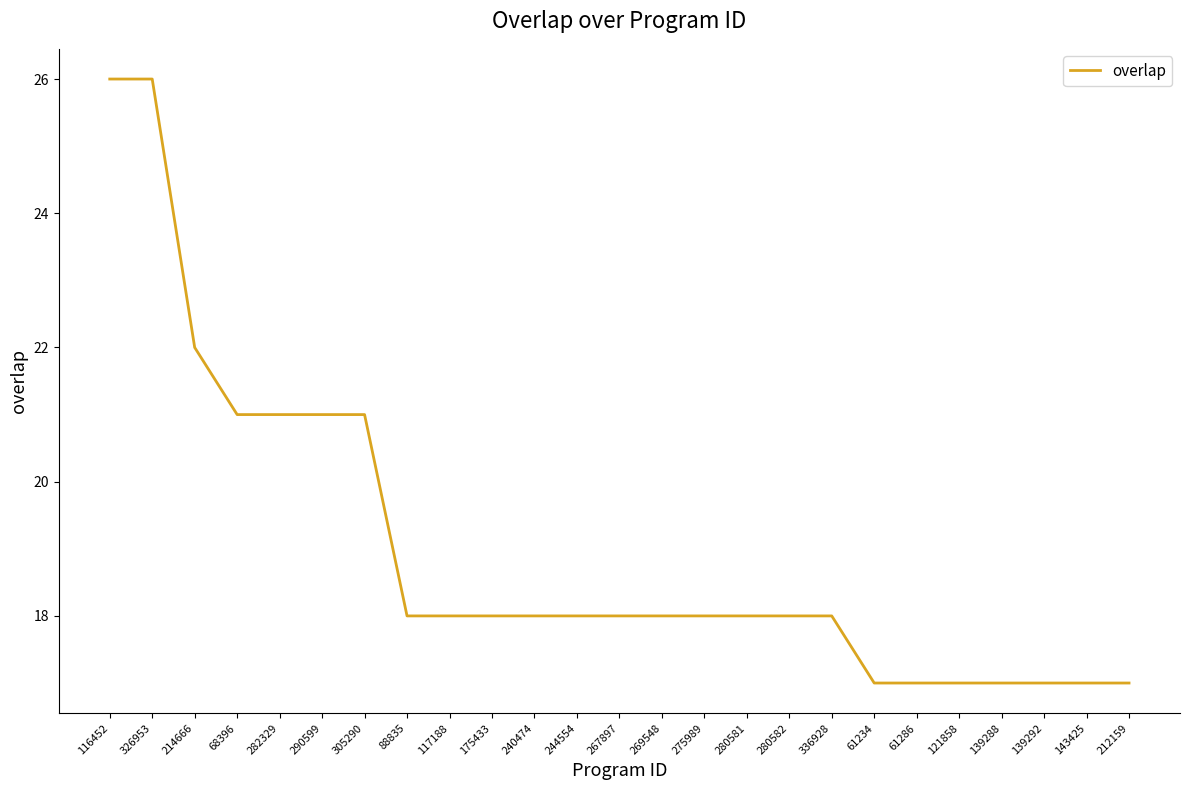

What is the ratio of the value at 244554 to the value at 267897?

1.0